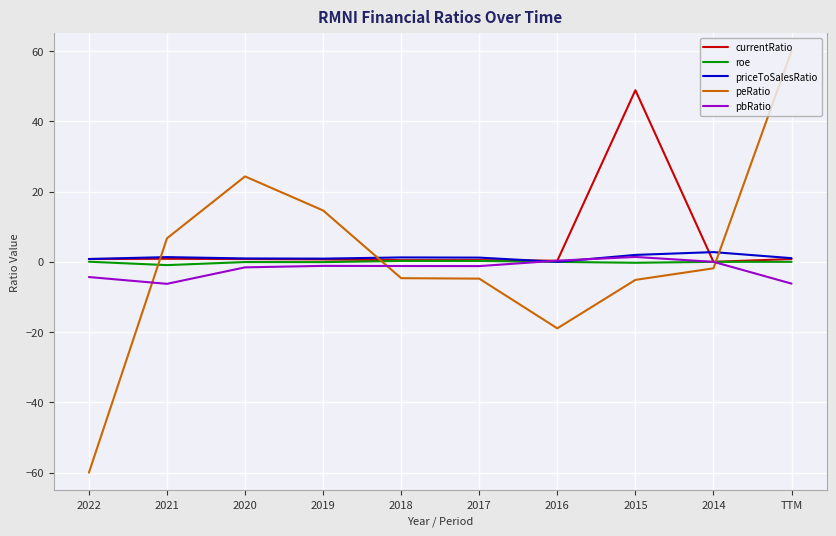

Is the value of priceToSalesRatio at 2016 greater than the value of peRatio at 2018?

Yes